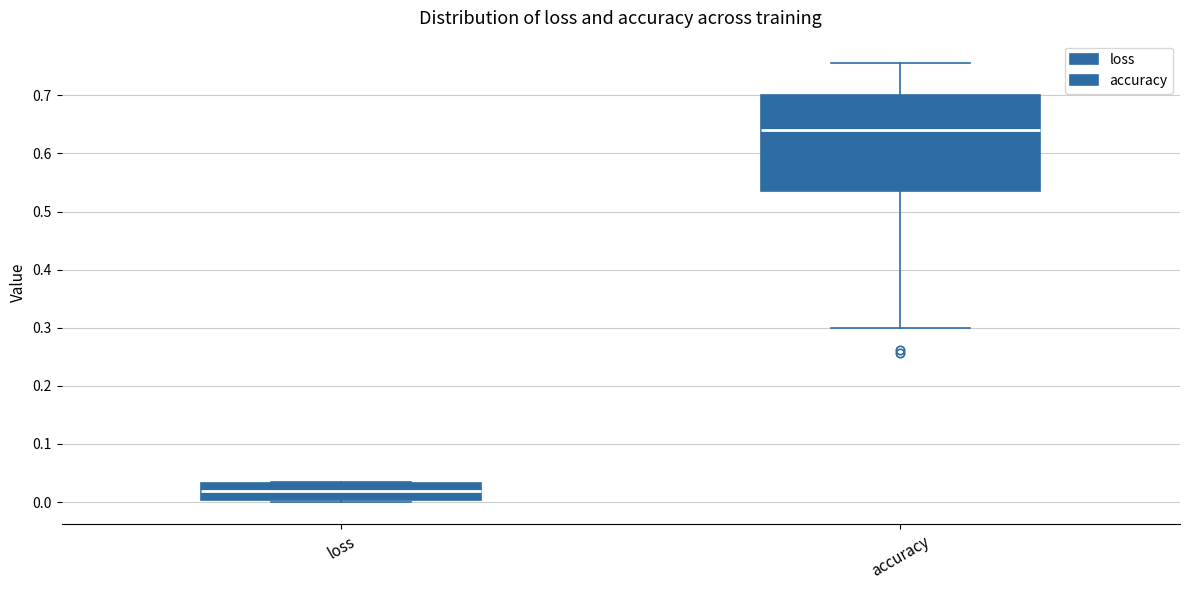

Comparing the boxes themselves (not the whiskers), which one is the tallest?

accuracy